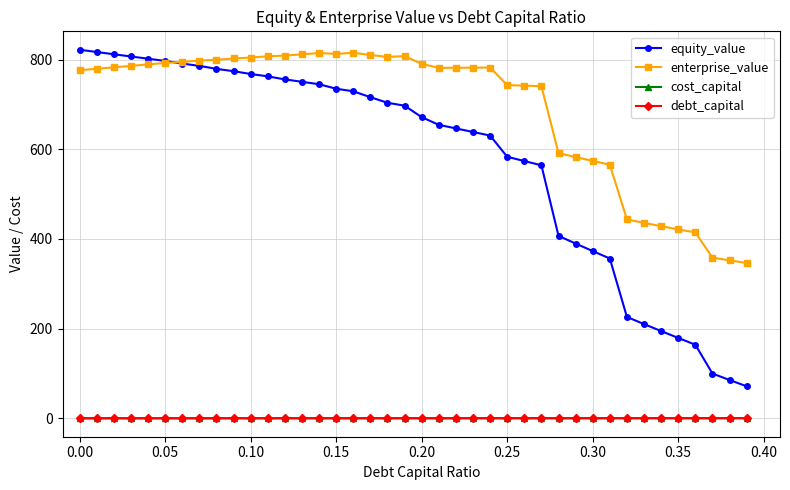

True or false: enterprise_value has more than 0 interior local peaks.

True